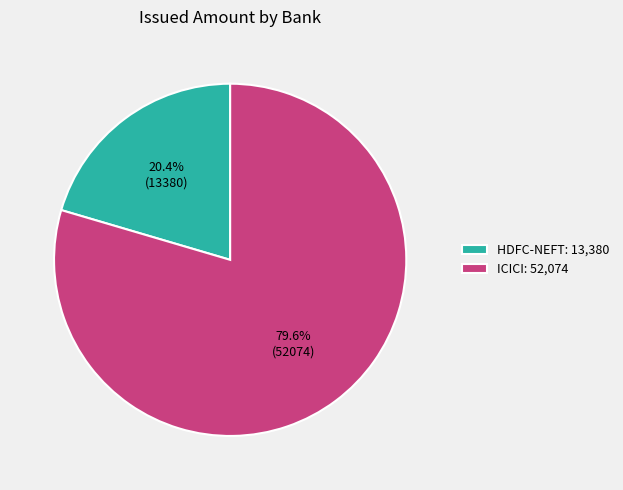

To the nearest percent, what is the difference between the largest and smallest slice percentages?

59%